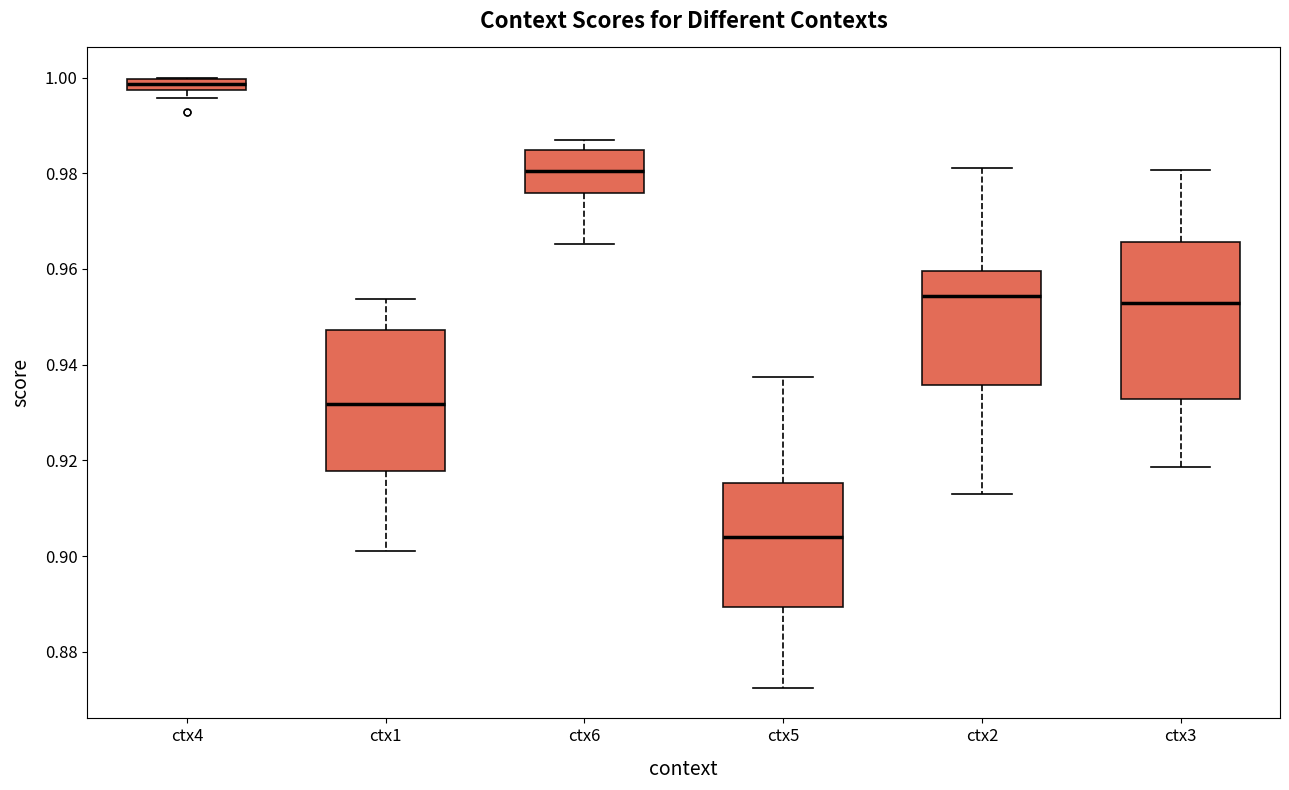

Comparing the boxes themselves (not the whiskers), which one is the tallest?

ctx3